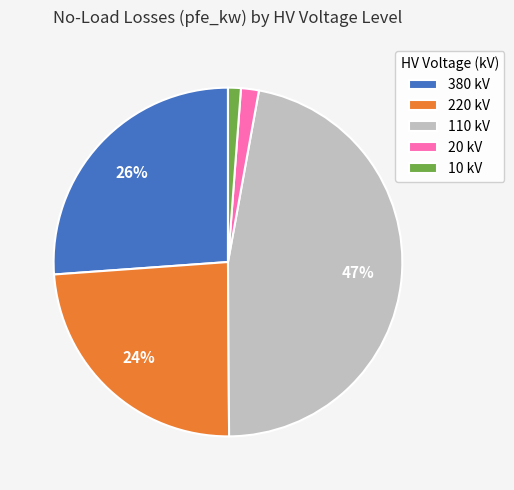

What percentage is the 20 kV slice, to the nearest percent?

2%